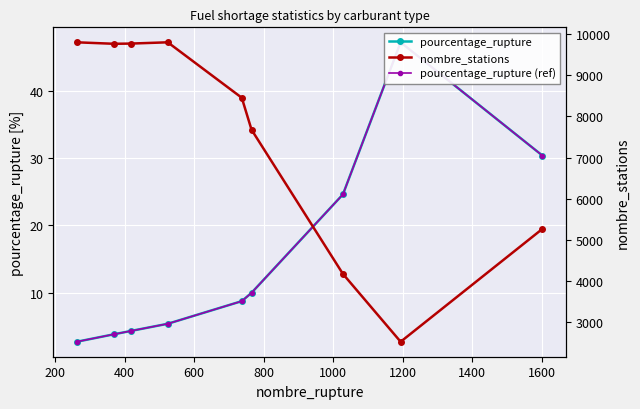

At how many categories does at least one series exceed 1696?

9